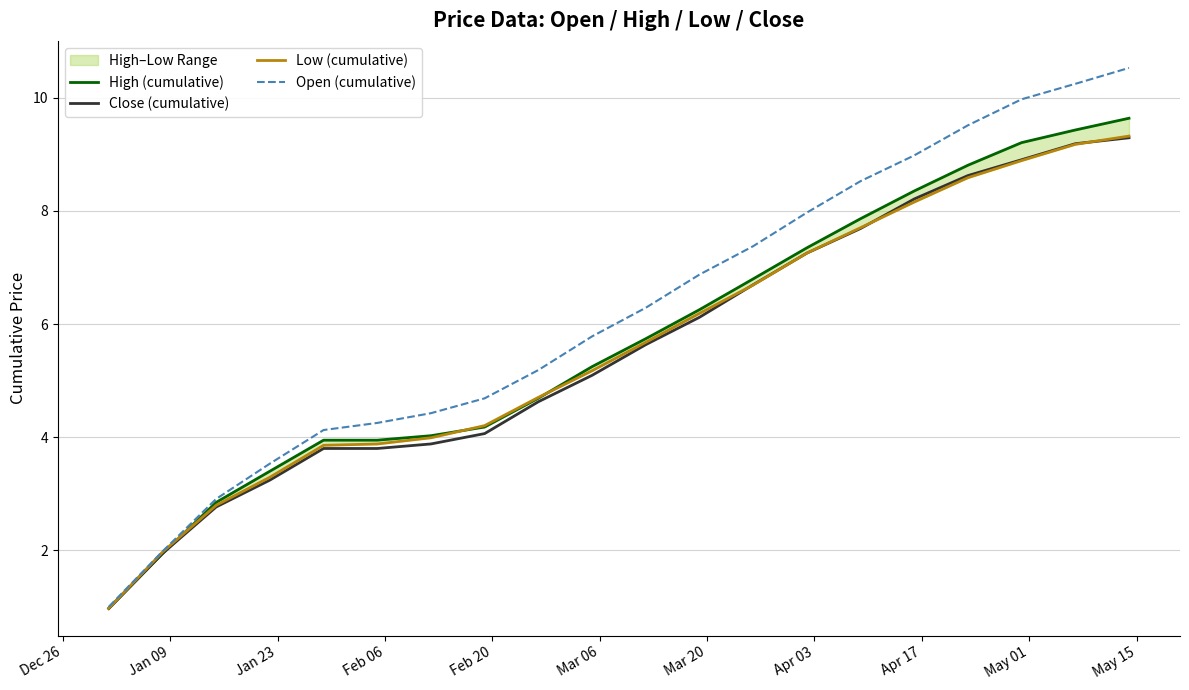

Does the chart display data point markers on the line(s)?

No